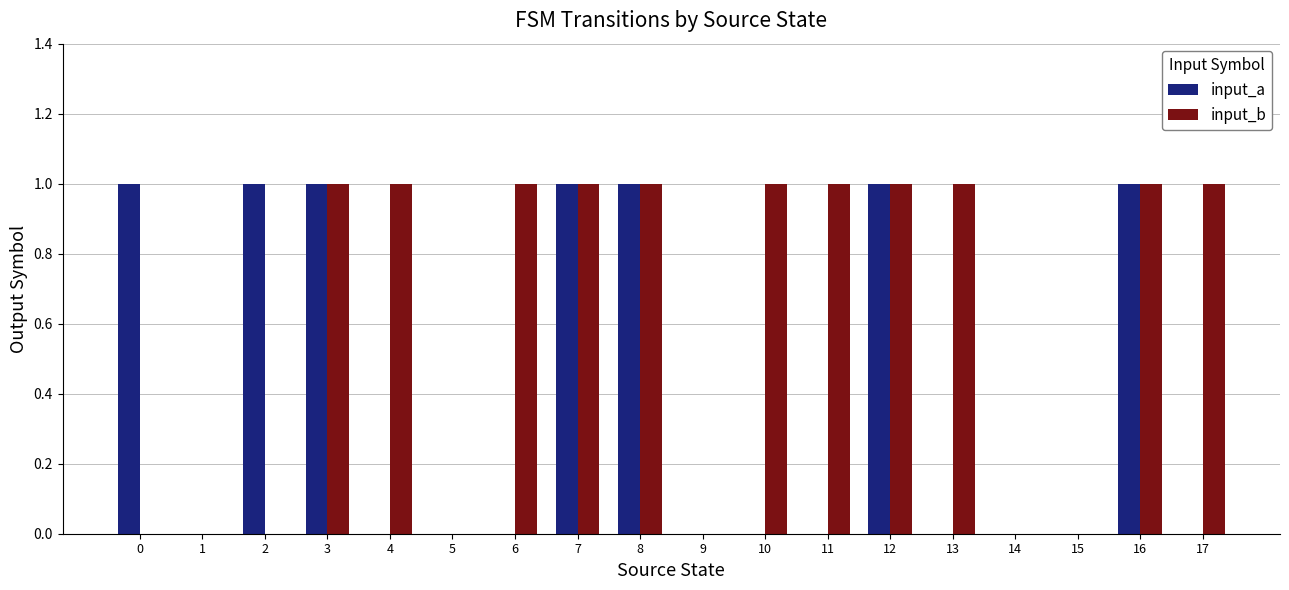

Count the input_b values in the range 0 to 1.

18